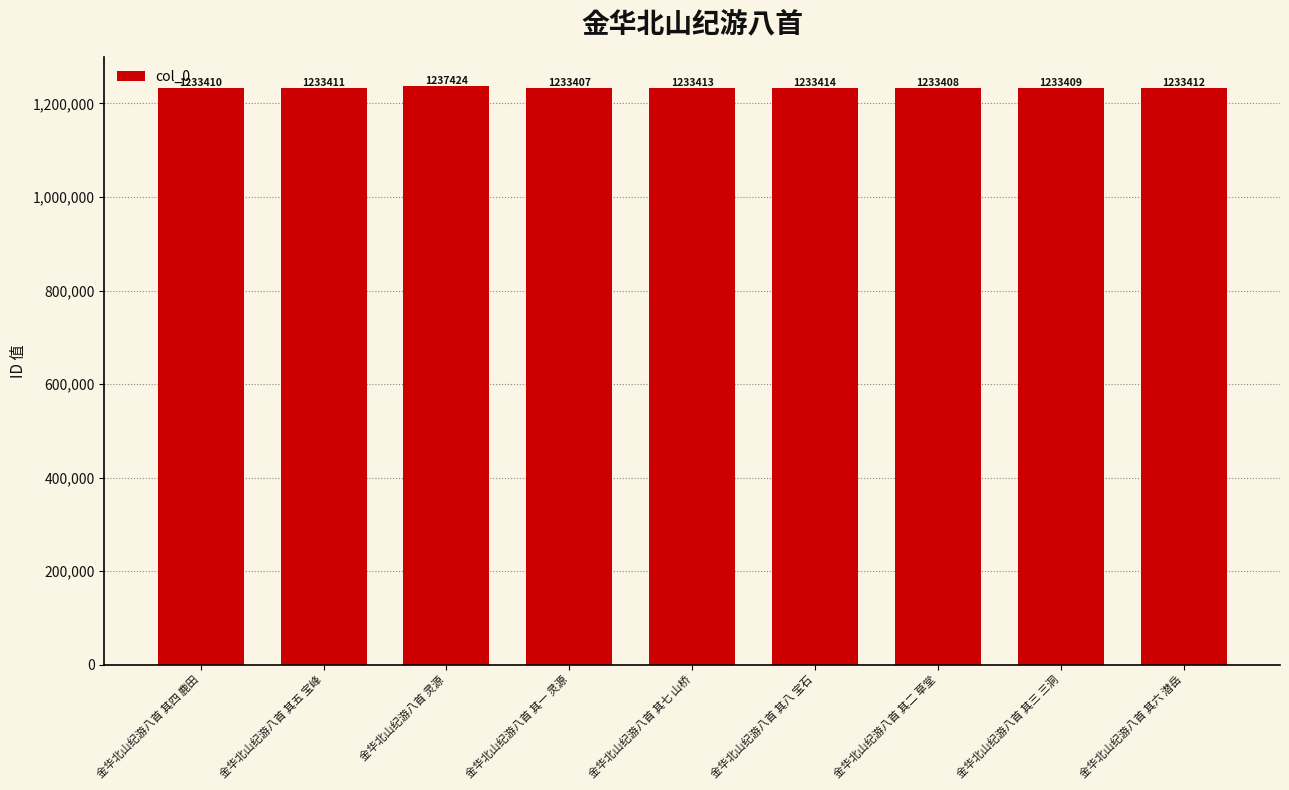

How many values are below 1233411?

4